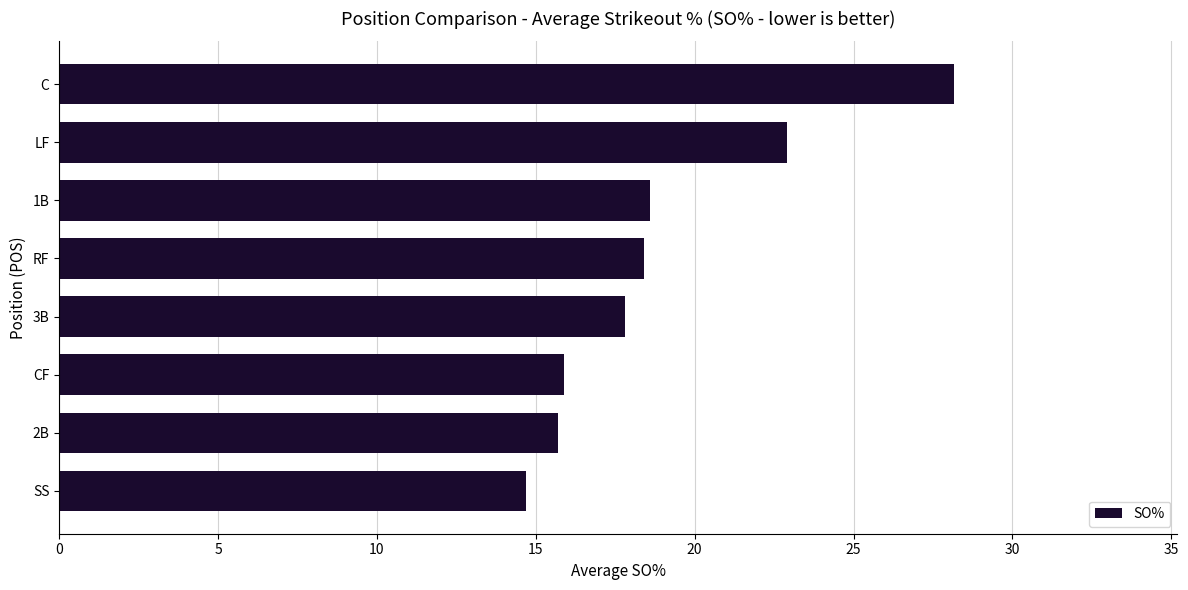

The value at CF is 15.9. True or false?

True